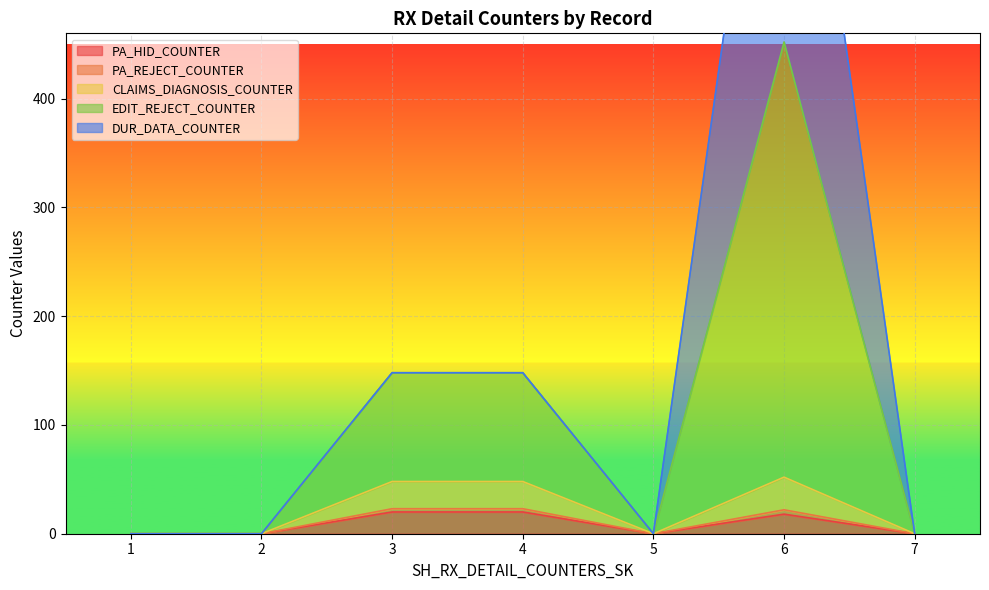

Where is CLAIMS_DIAGNOSIS_COUNTER nearest to the value 11?

1